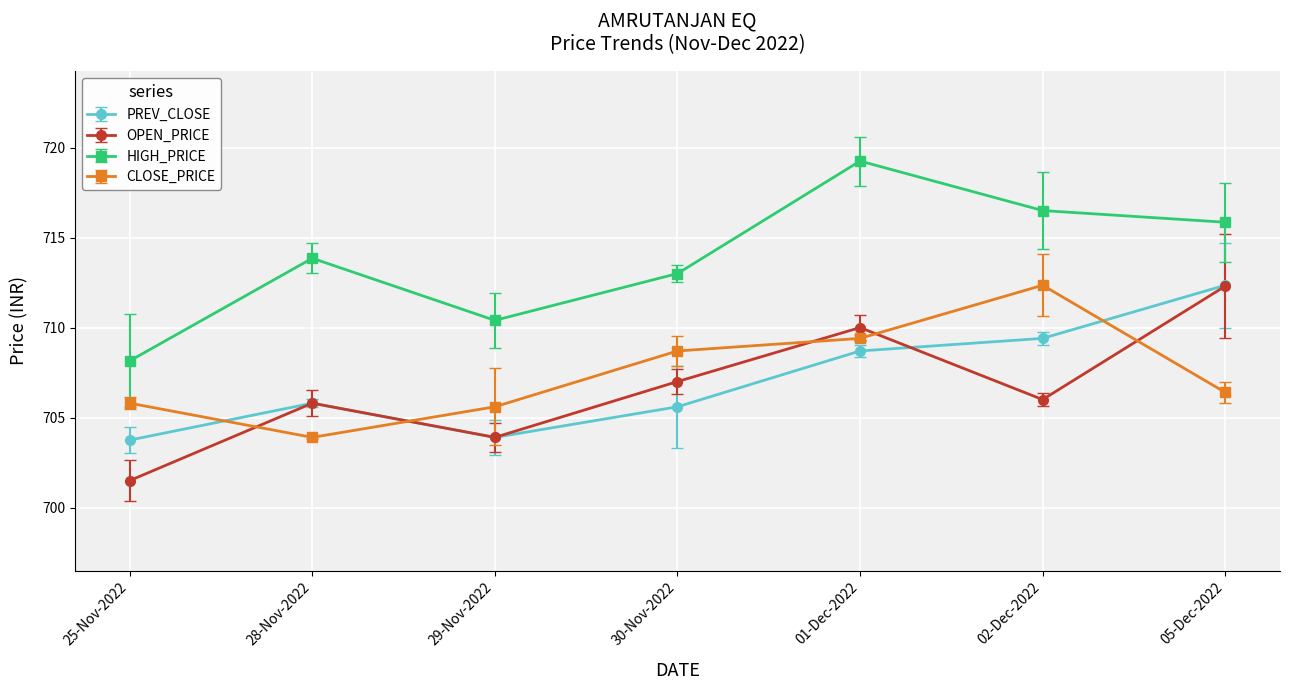

Which series has the largest total across all categories?

HIGH_PRICE